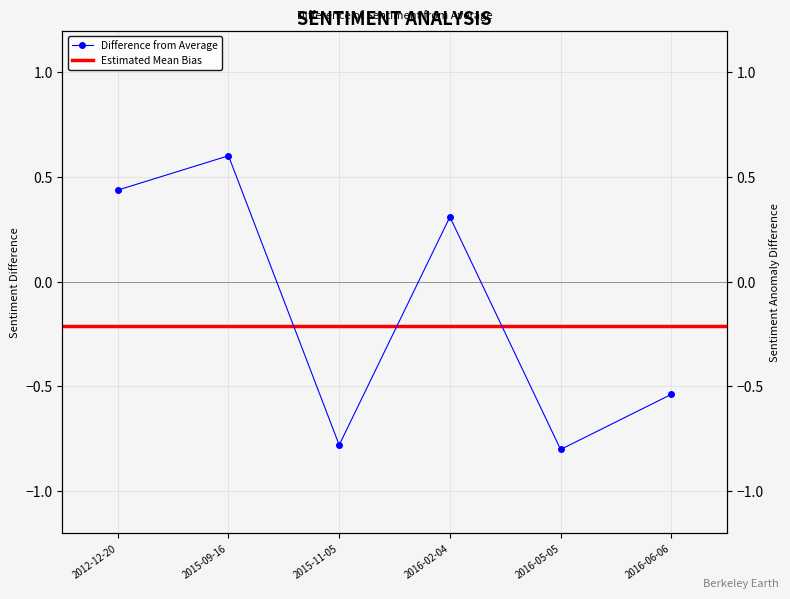

Which label corresponds to the largest value in the chart?

2015-09-16